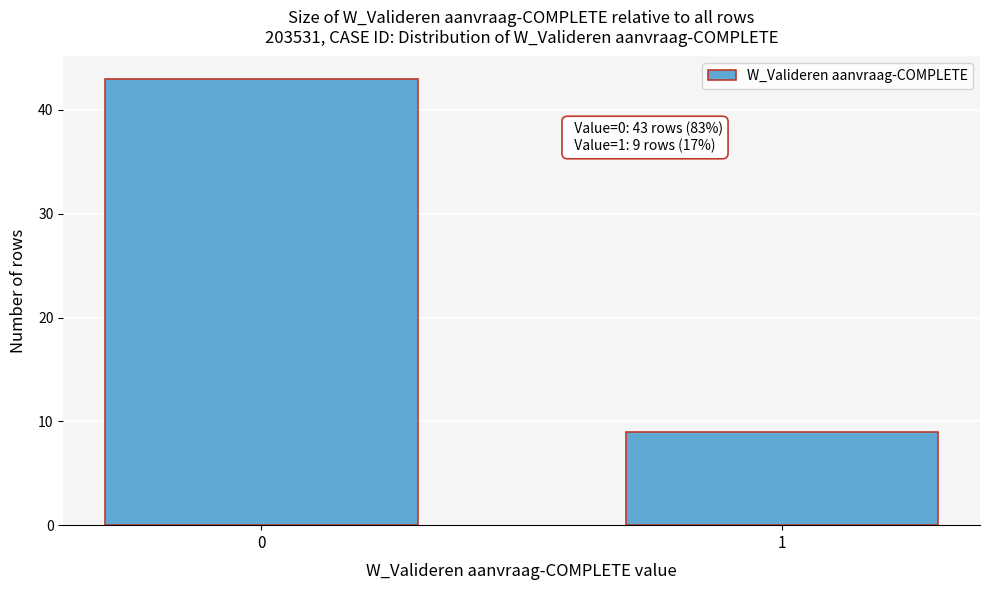

Reading right to left, list all the values displayed in this chart.

1=9	0=43